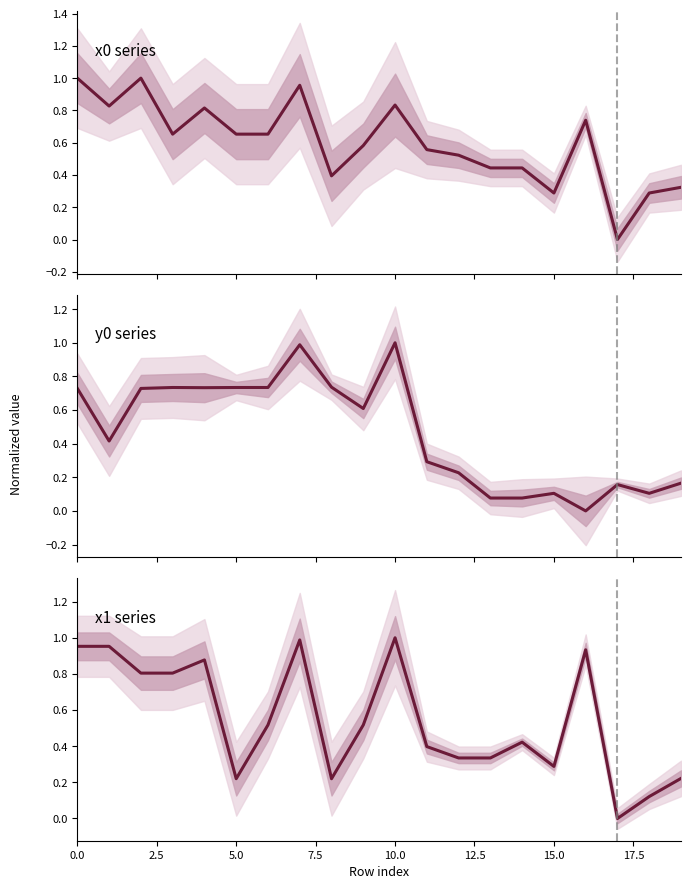

List the labels in order of x1 value, largest first.

10, 7, 0, 1, 16, 4, 2, 3, 6, 9, 14, 11, 12, 13, 15, 19, 5, 8, 18, 17